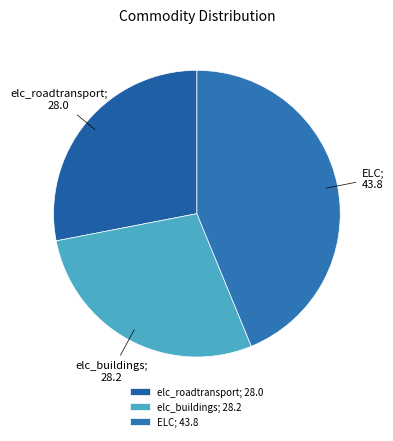

Do ELC; 43.8 and elc_roadtransport; 28.0 together represent more than half of the pie?

Yes